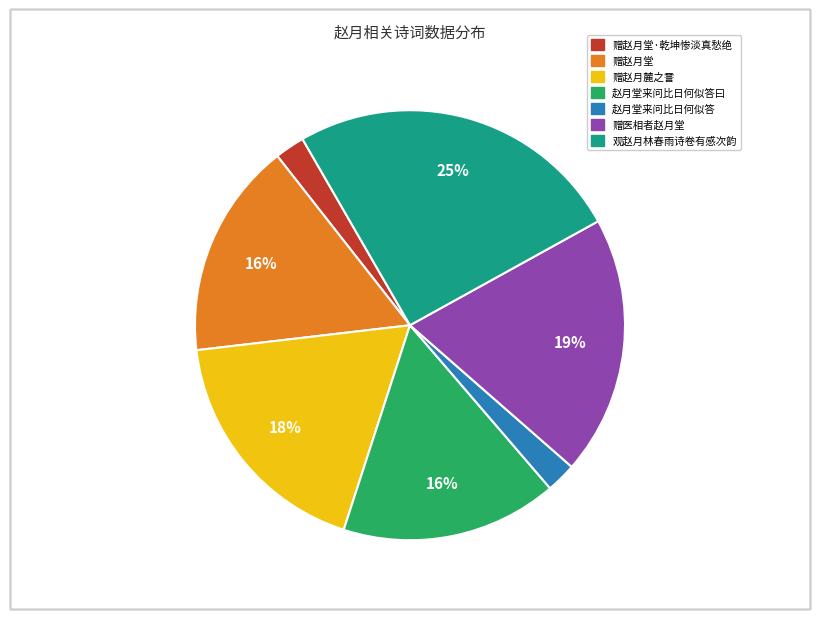

To the nearest percent, what is the average slice percentage?

14%